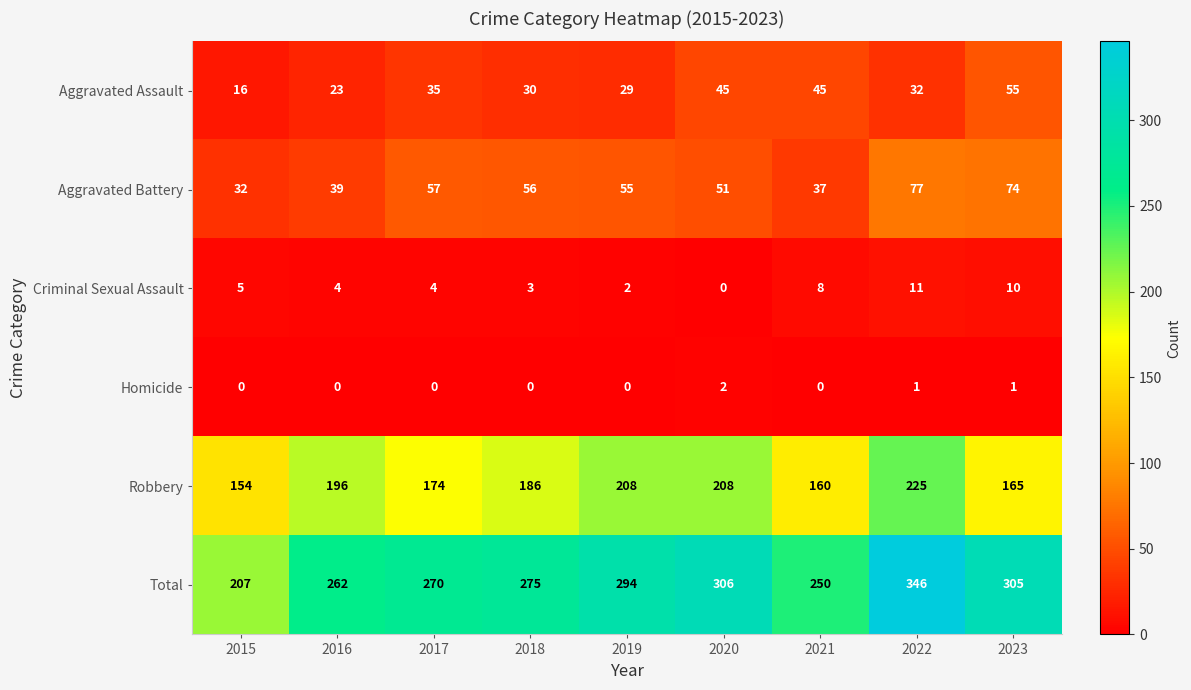

What is the difference between the highest and lowest values at 2015?

207